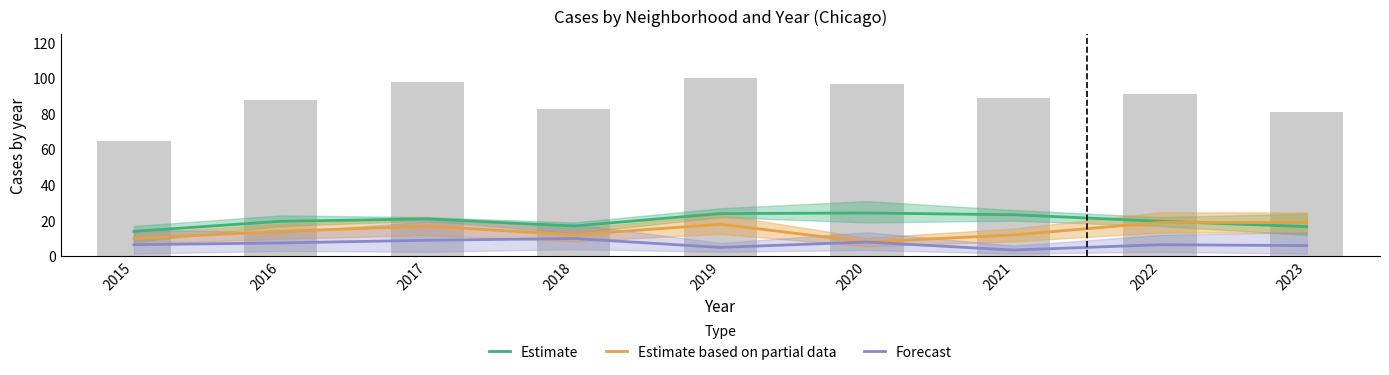

Which series has the largest range (max minus min)?

Estimate based on partial data